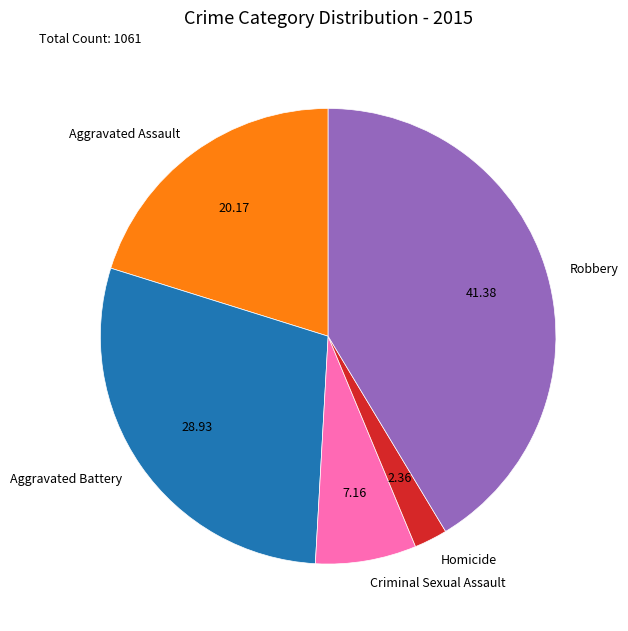

What is the ratio of the value at Aggravated Battery to the value at Criminal Sexual Assault?

4.0